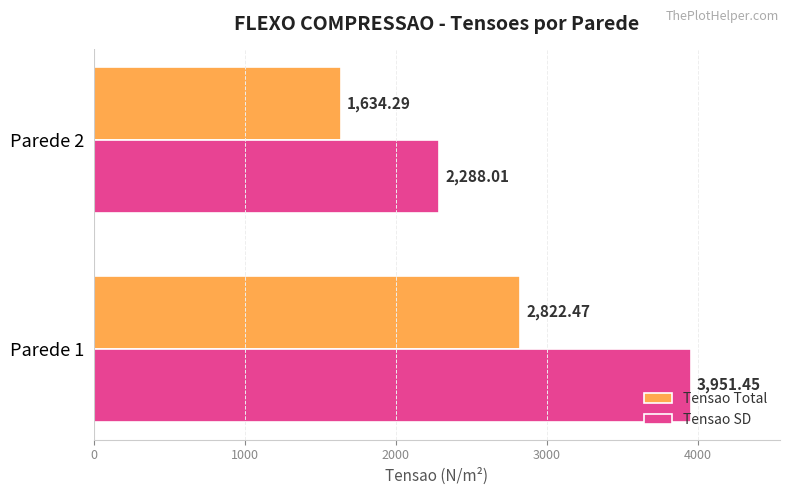

What is the total value across all series at Parede 1?

6773.9